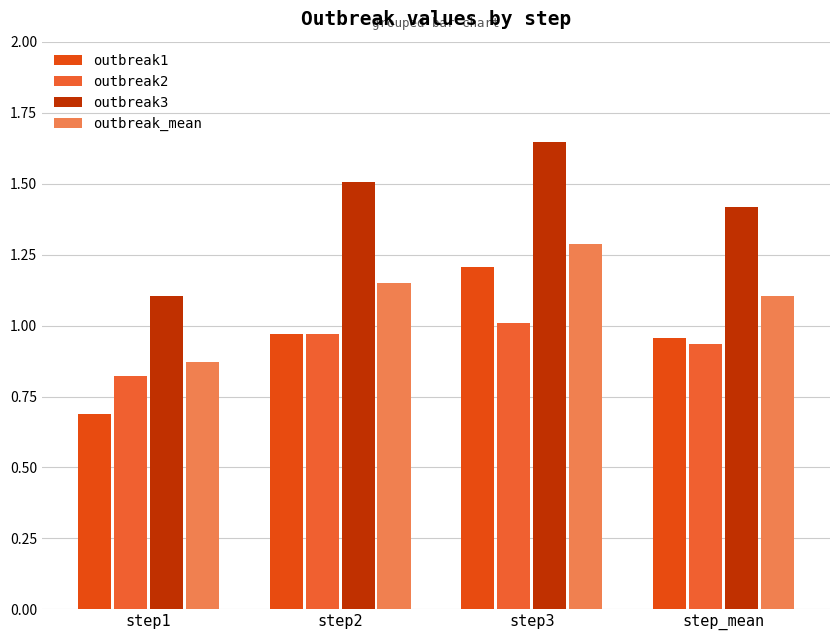

At which category is the sum across all series the highest?

step3